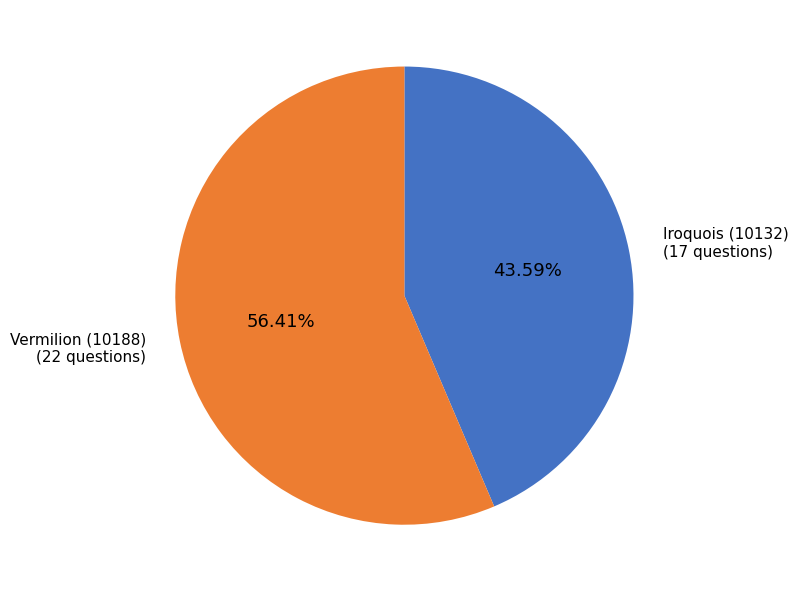

Is it true that Vermilion (10188) is 56% of the pie?

True